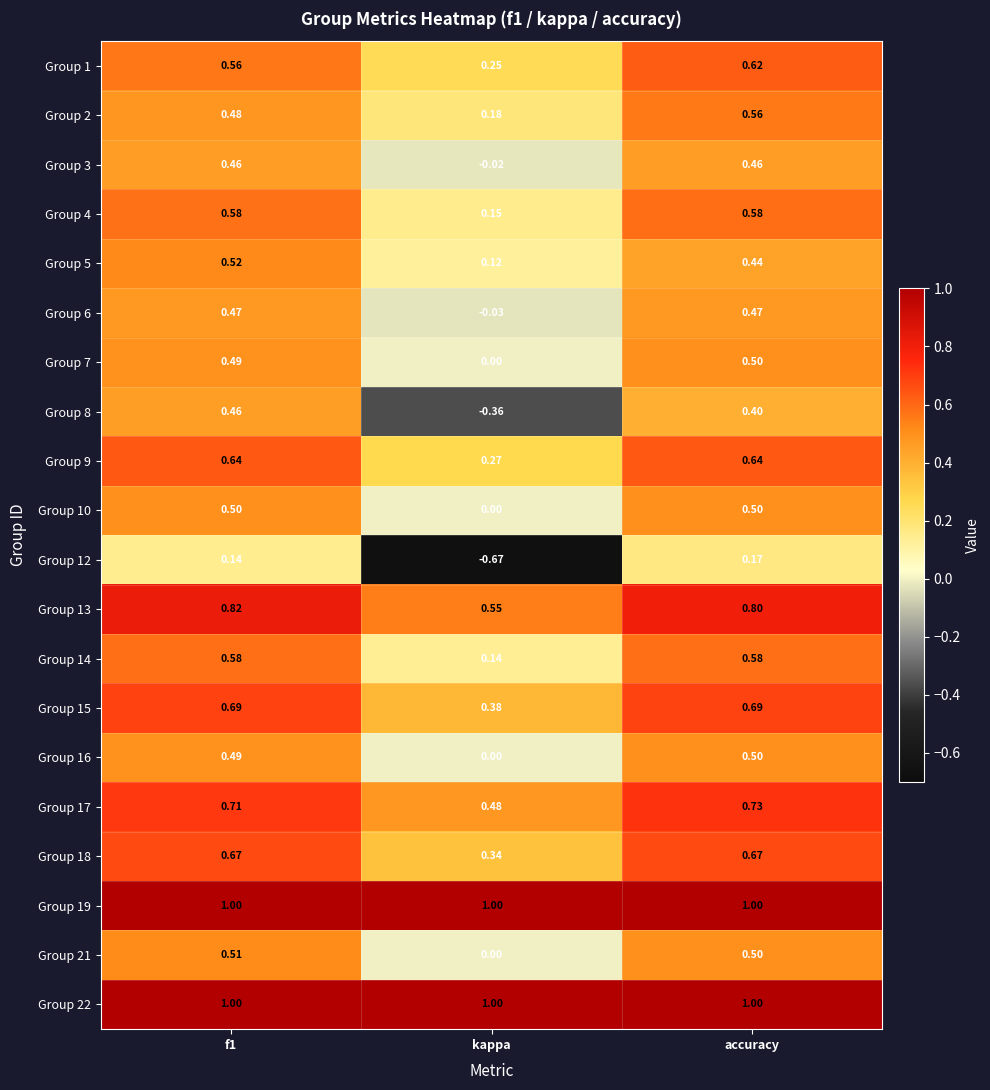

Which series has the largest range (max minus min)?

Group 12